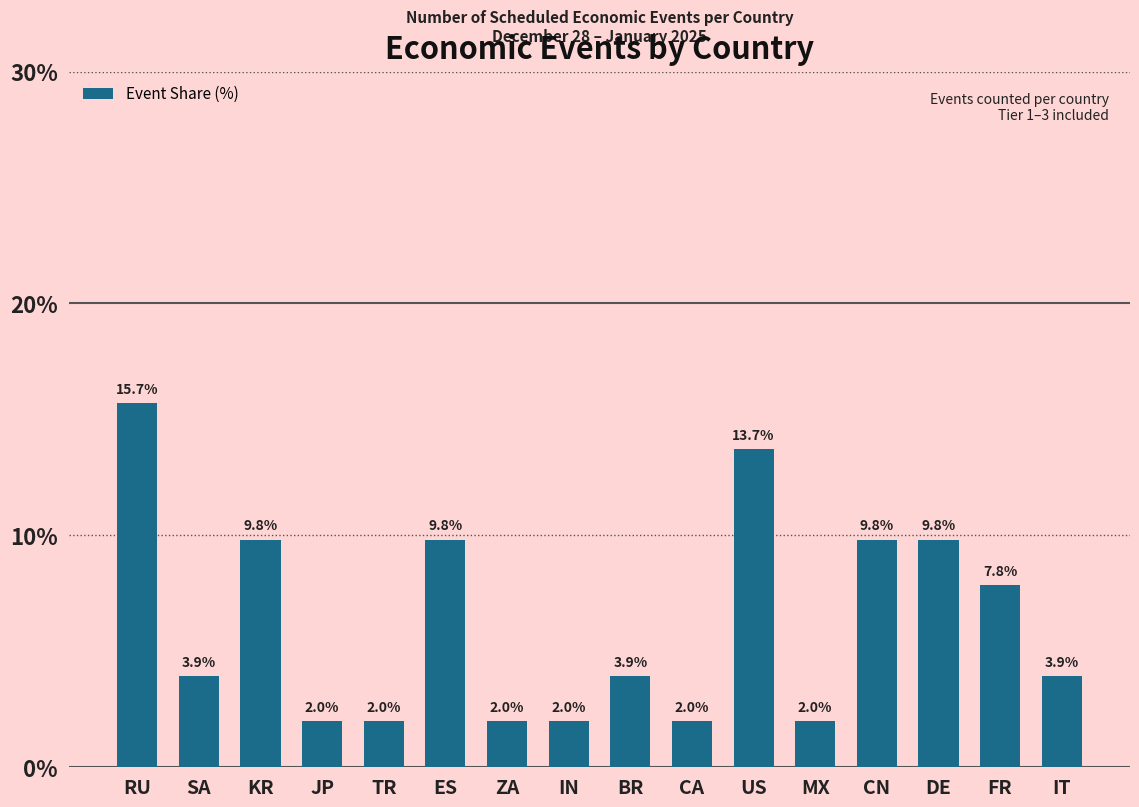

What is the smallest value displayed?

2.0